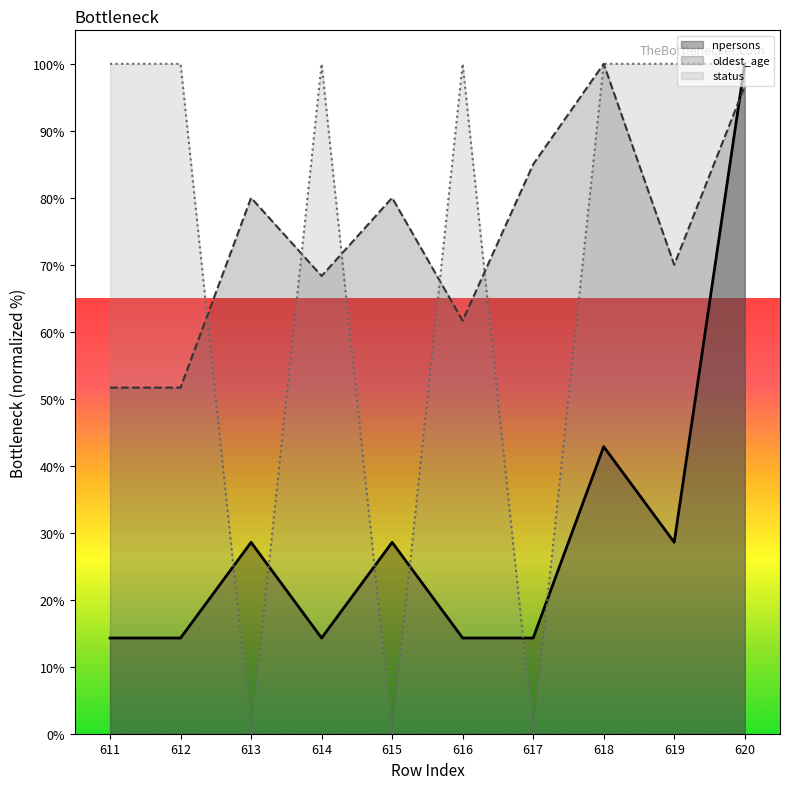

What is the total value across all series at 612?

166.0